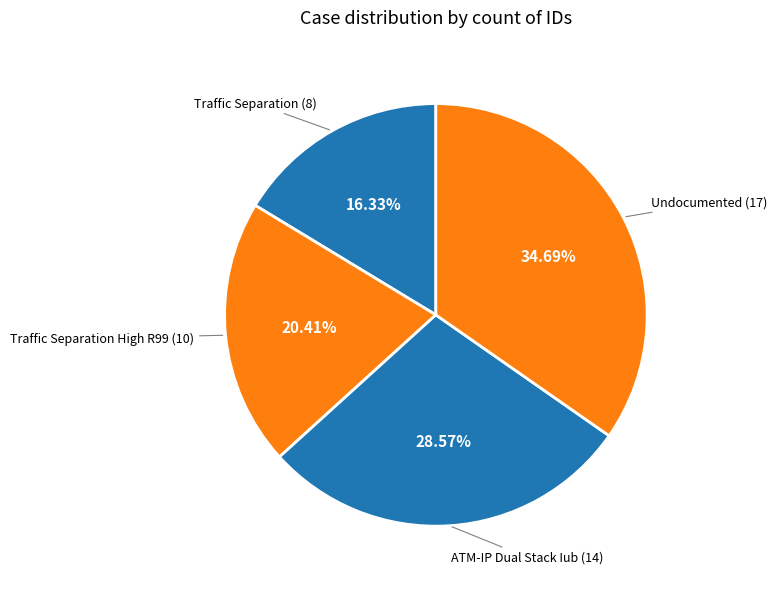

What percentage do Undocumented and Traffic Separation together represent?

51.0%